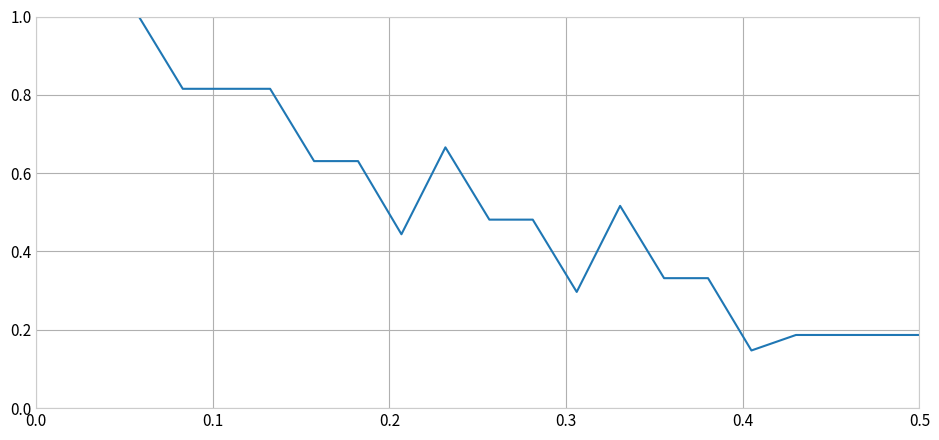

What is the greatest value displayed?

1.0